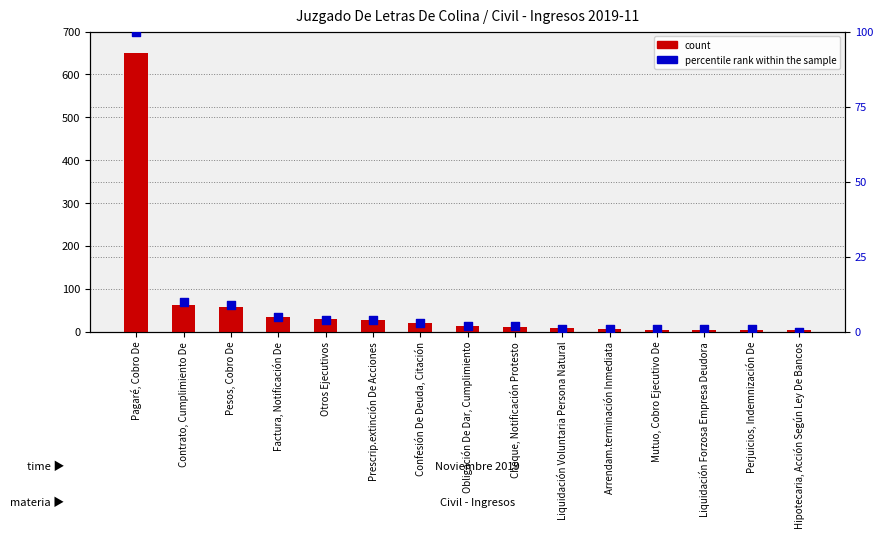

Which series has the largest total across all categories?

count